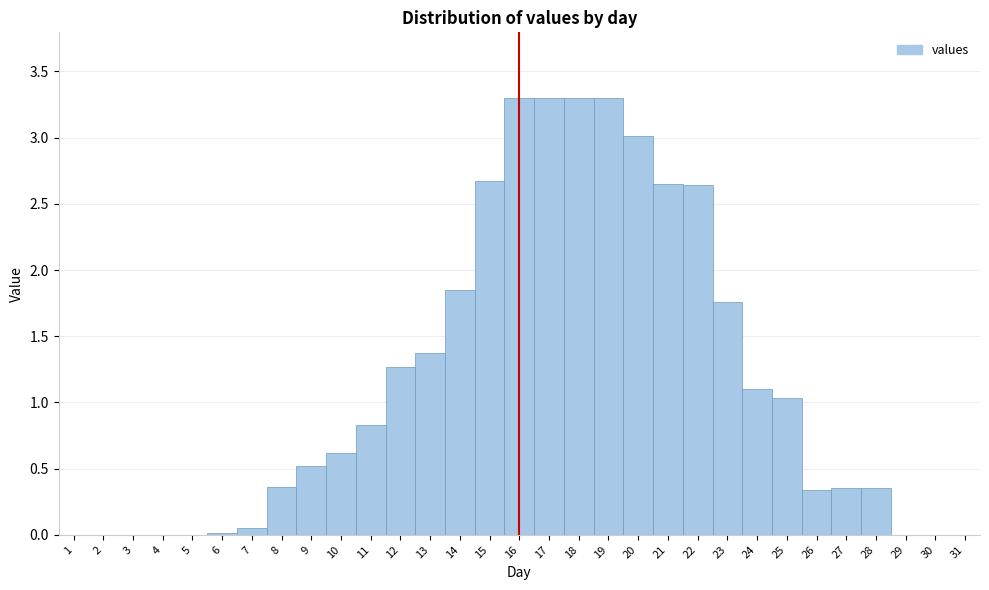

What is the sum of all values?

36.0